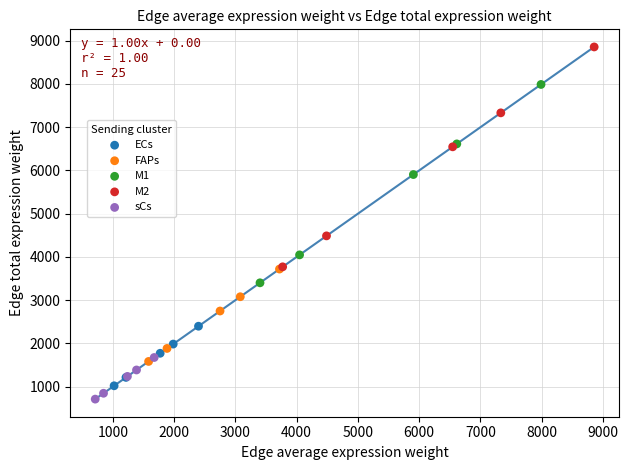

Which series contains the highest Y value?

M2